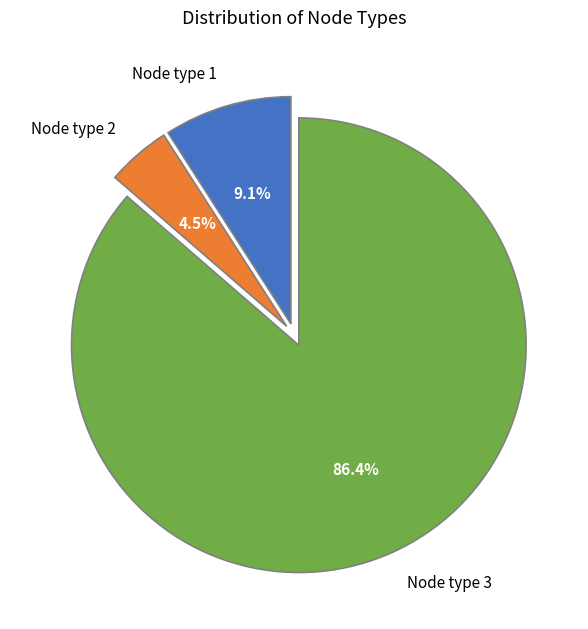

Does Node type 2 account for over 50% of the chart?

No